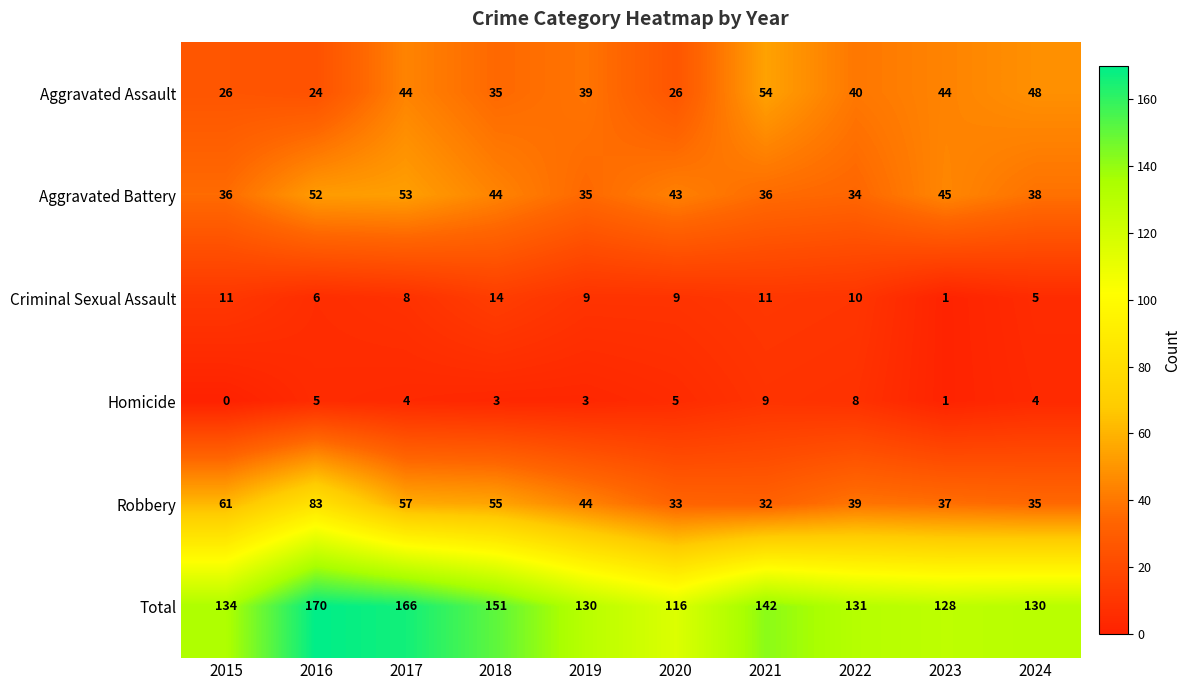

How many values in the Criminal Sexual Assault series are below 9?

4